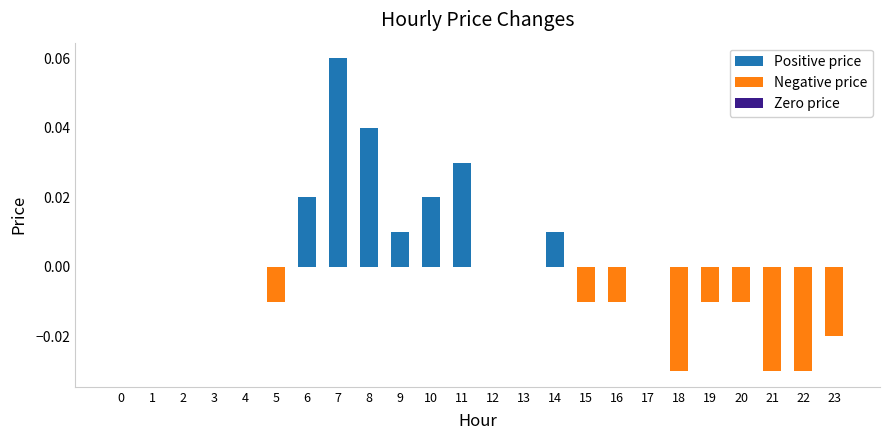

Count the values in the range 0 to 1.

15